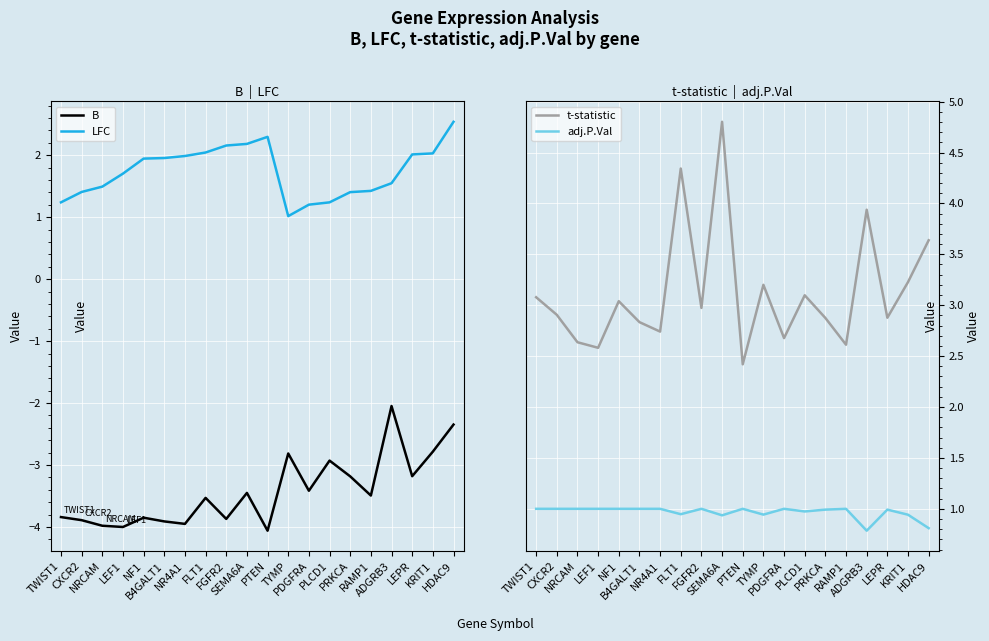

Where is the first local minimum for adj.P.Val?

FLT1